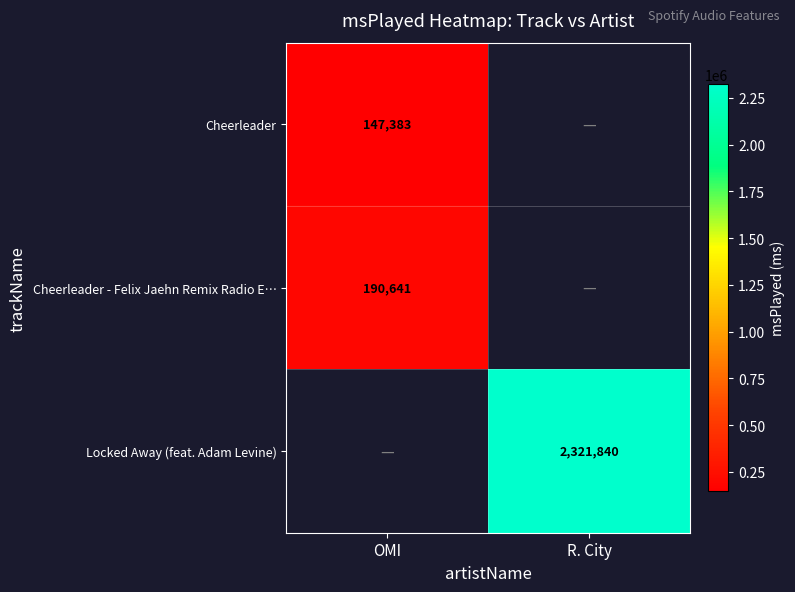

The Cheerleader series shows 147383 at OMI. True or false?

True